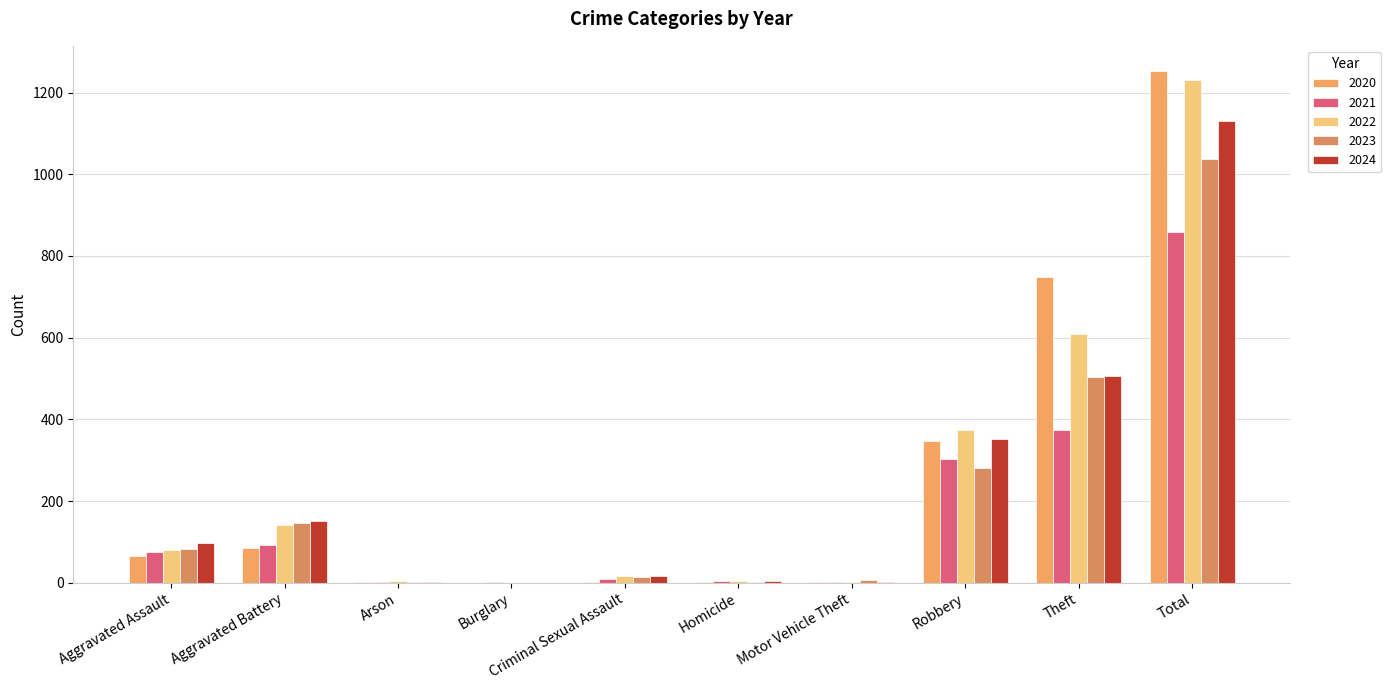

What is the label of the 8th bar from the right?

Arson